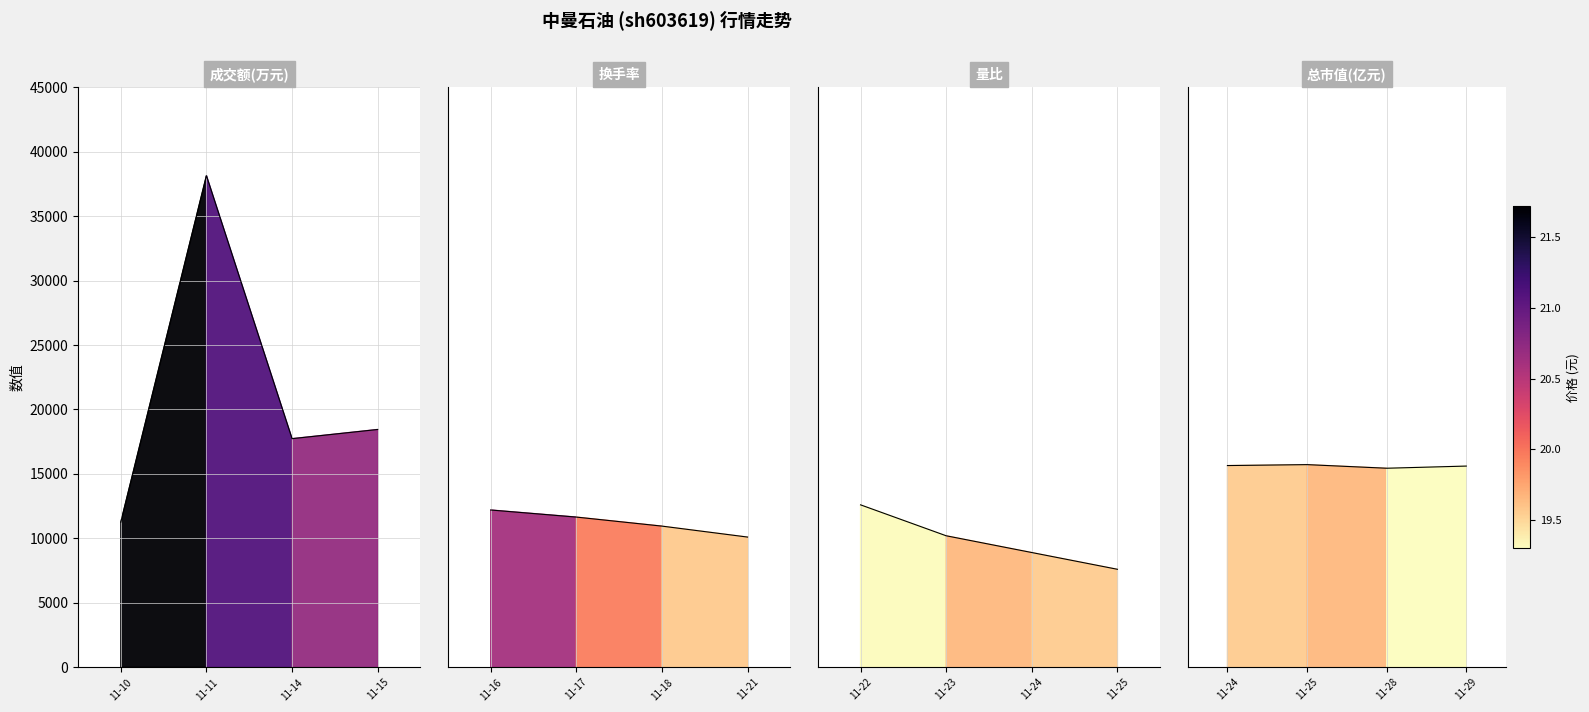

What is the difference between the maximum and minimum values in the 换手率(×5000) series?

2100.0